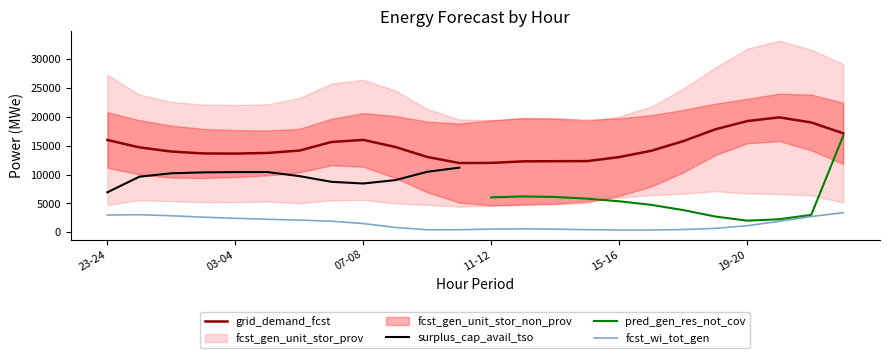

True or false: grid_demand_fcst and fcst_wi_tot_gen intersect in this chart.

False